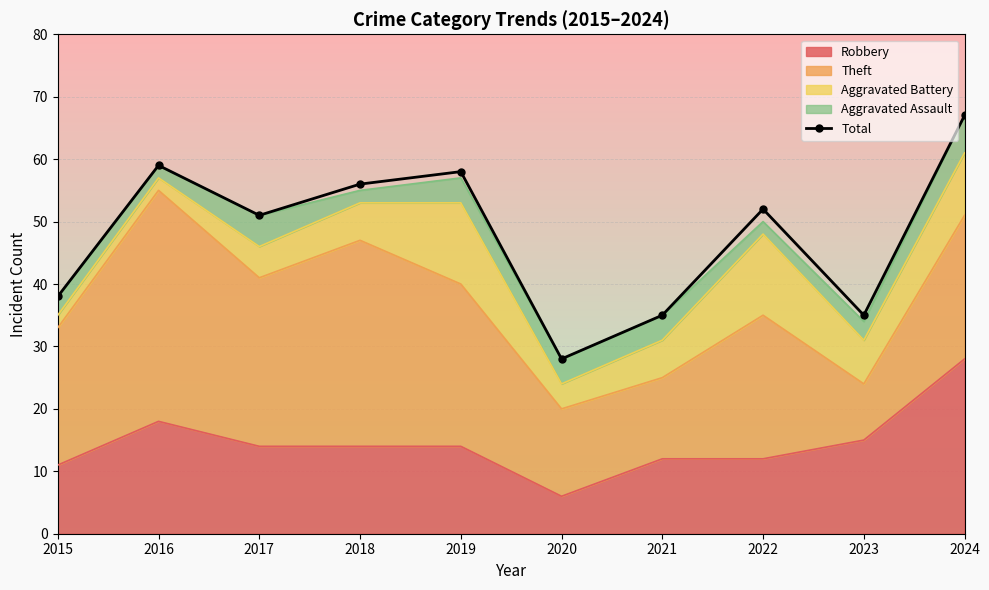

True or false: the data has more than 1 interior local peaks.

True